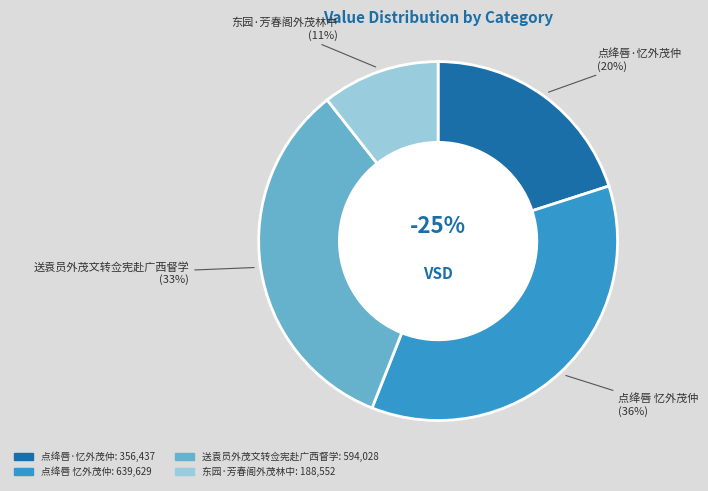

What percentage is the 点绛唇 忆外茂仲 slice, to the nearest percent?

36%